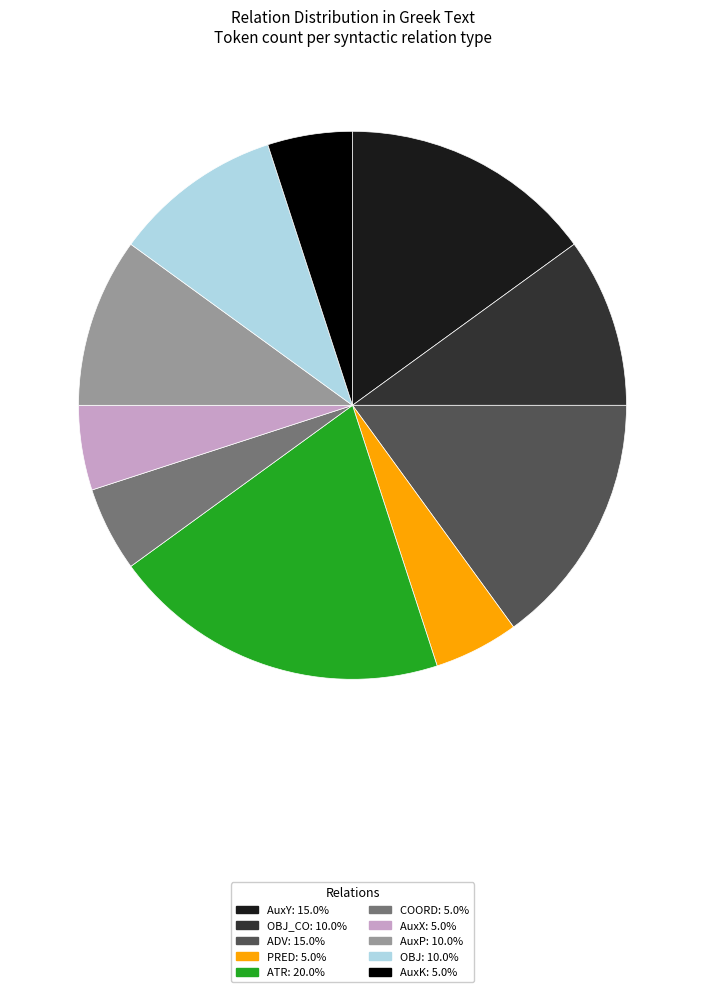

Is there any slice that represents more than half of the pie?

No